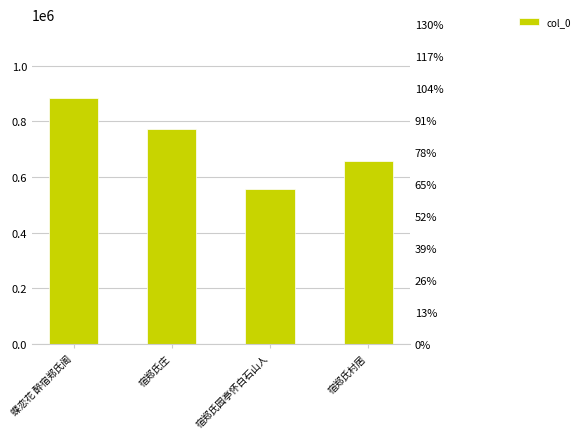

What is the difference between the maximum and second lowest values?

227321